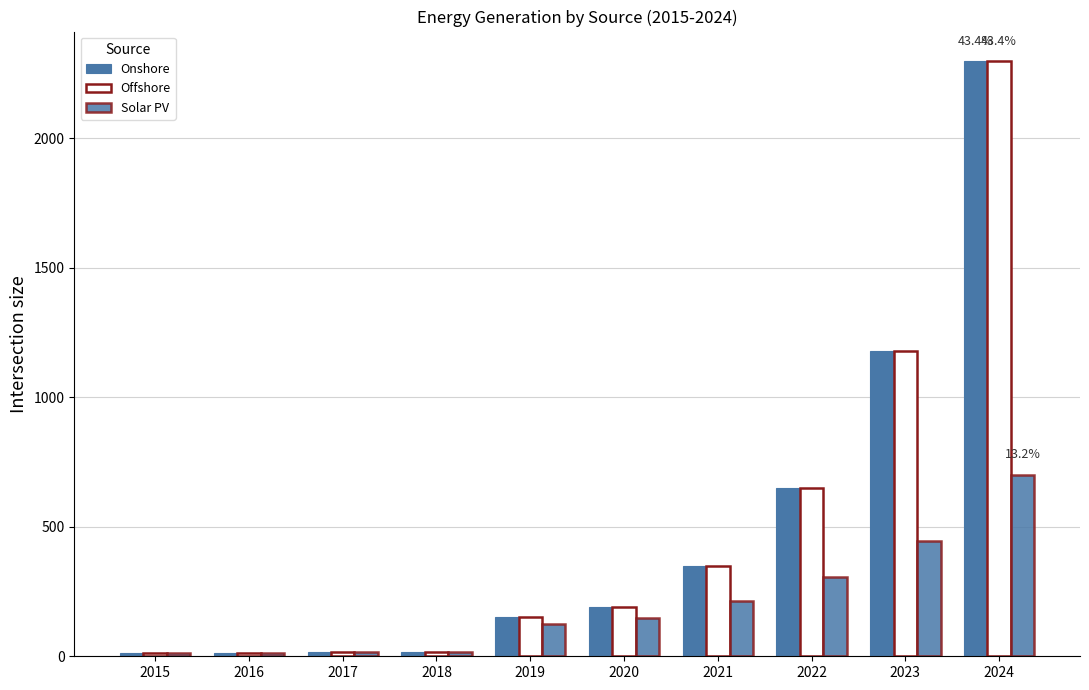

Are the bars horizontal?

No